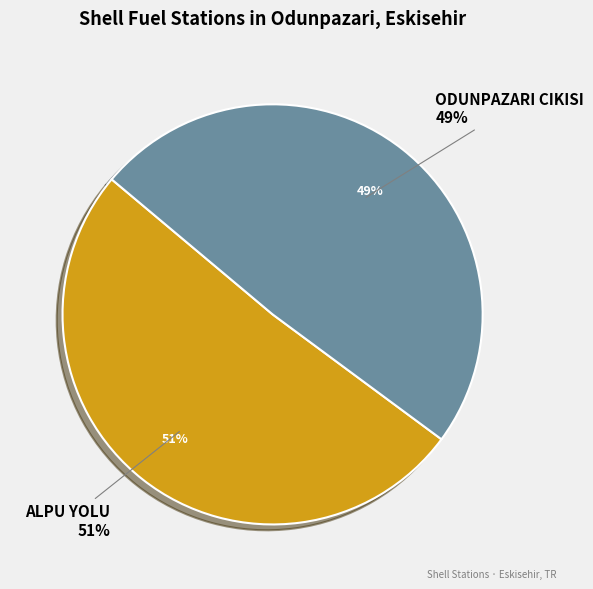

Is it true that ODUNPAZARI CIKISI is 42% of the pie?

False